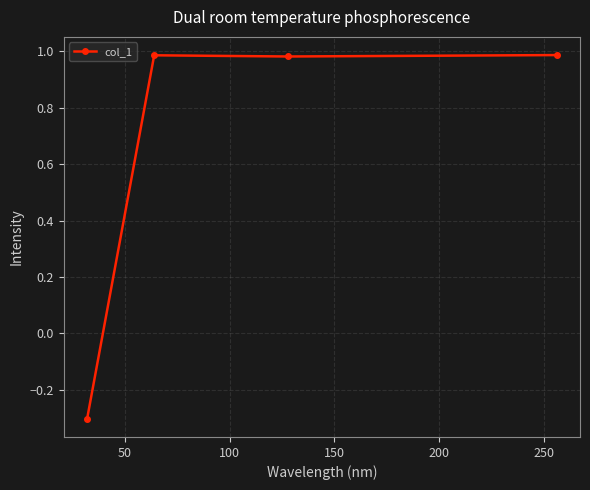

What is the sum of all values?

2.7